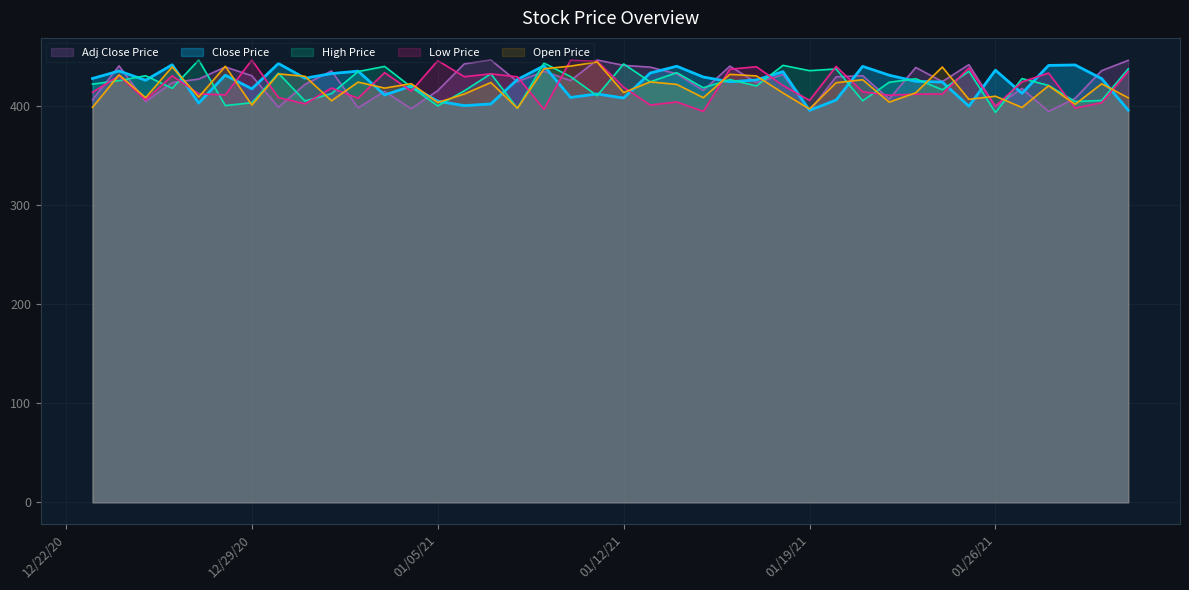

Between which two adjacent categories do Open Price and Close Price first intersect?

12/26/2020 and 12/27/2020